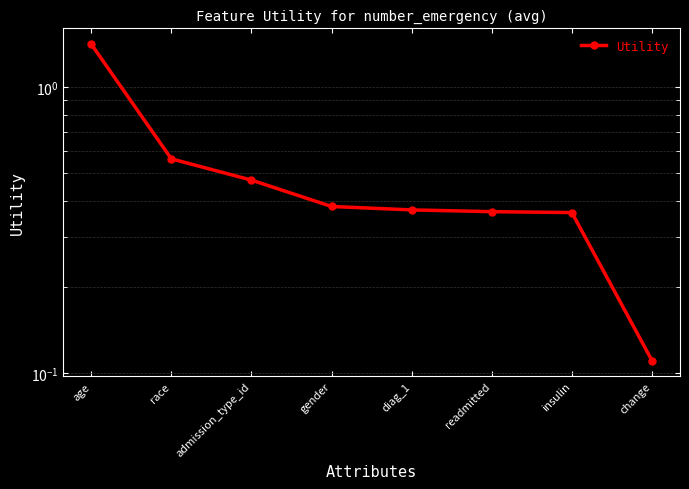

Count the number of data series in this chart.

1